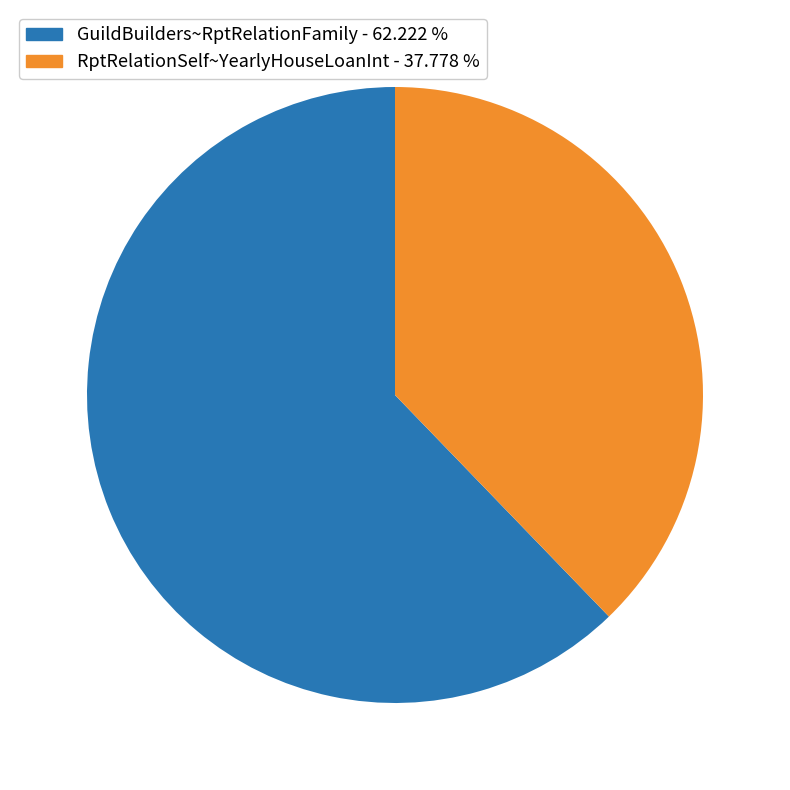

Is there any slice that represents more than half of the pie?

Yes